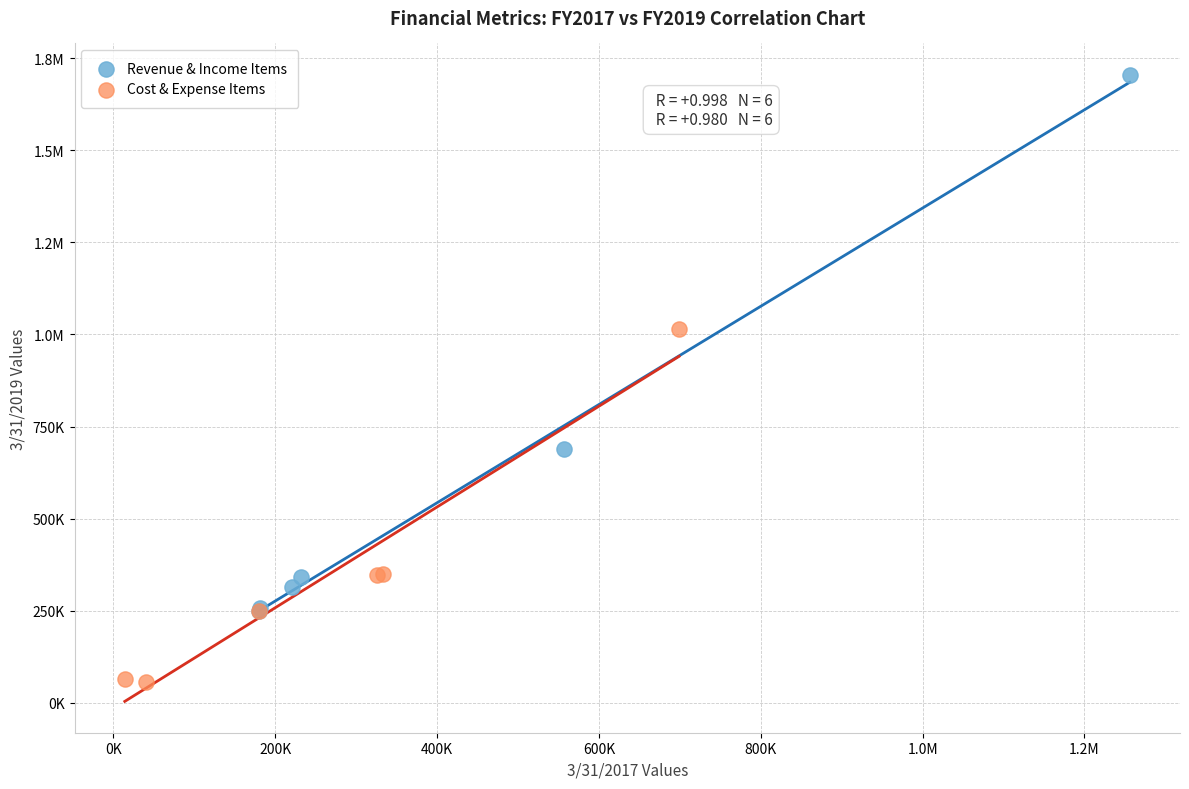

What are all the series names shown in the legend?

Revenue & Income Items, Cost & Expense Items